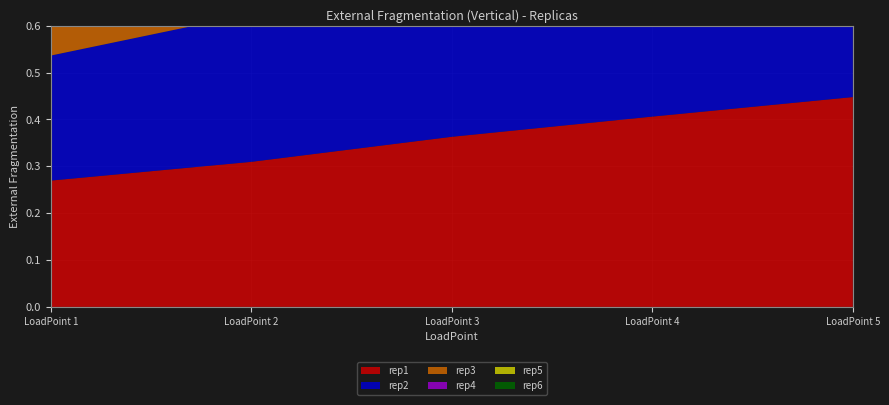

Reading left to right, list all the values displayed in this chart.

rep1: 1=0.3	2=0.3	3=0.4	4=0.4	5=0.4
rep2: 1=0.3	2=0.3	3=0.4	4=0.4	5=0.5
rep3: 1=0.3	2=0.3	3=0.4	4=0.4	5=0.4
rep4: 1=0.3	2=0.3	3=0.4	4=0.4	5=0.4
rep5: 1=0.3	2=0.3	3=0.4	4=0.4	5=0.4
rep6: 1=0.3	2=0.3	3=0.4	4=0.4	5=0.4